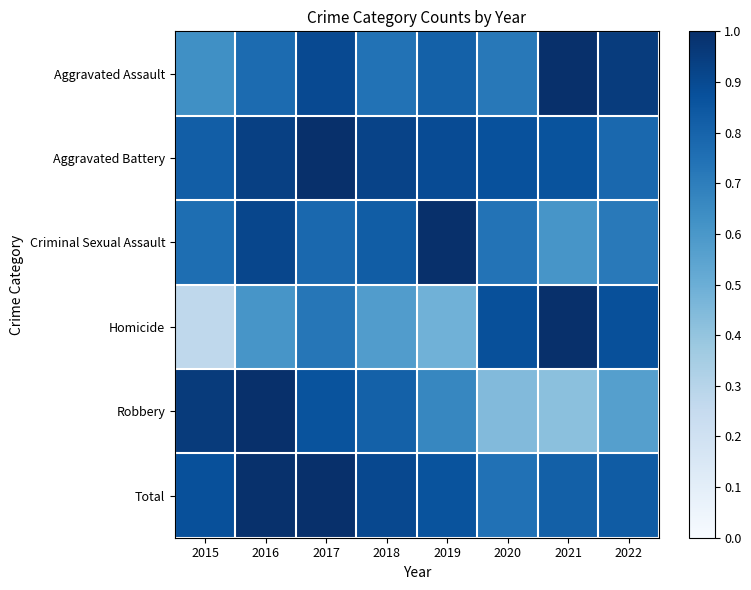

Reading right to left, what are all the values shown in this chart?

Aggravated Assault: 2022=1.0	2021=1.0	2020=0.7	2019=0.8	2018=0.7	2017=0.9	2016=0.8	2015=0.6
Aggravated Battery: 2022=0.8	2021=0.9	2020=0.9	2019=0.9	2018=0.9	2017=1.0	2016=0.9	2015=0.8
Criminal Sexual Assault: 2022=0.7	2021=0.6	2020=0.7	2019=1.0	2018=0.8	2017=0.8	2016=0.9	2015=0.8
Homicide: 2022=0.9	2021=1.0	2020=0.9	2019=0.5	2018=0.6	2017=0.7	2016=0.6	2015=0.3
Robbery: 2022=0.6	2021=0.4	2020=0.4	2019=0.7	2018=0.8	2017=0.9	2016=1.0	2015=1.0
Total: 2022=0.8	2021=0.8	2020=0.7	2019=0.9	2018=0.9	2017=1.0	2016=1.0	2015=0.9